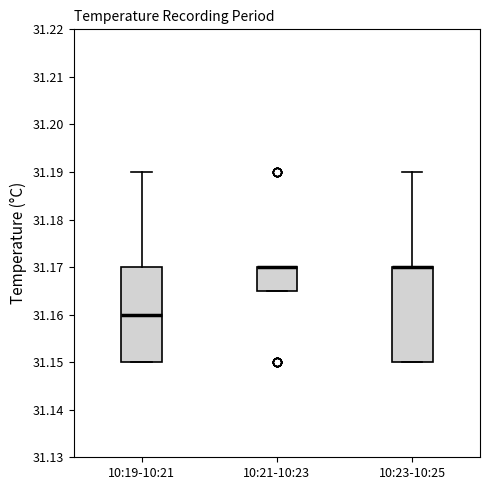

Reading left to right, transcribe this box plot: for each box, give where its median line is, the range the box spans, and where its two whiskers end, as read against the y-axis. The values are not printed on the chart, so give them approximately, as read against the axis.

10:19-10:21: median 31.160, box 31.150 to 31.170, whiskers 31.150 to 31.190
10:21-10:23: median 31.170 (drawn on the box's upper edge), box 31.165 to 31.170, whiskers 31.165 to 31.170
10:23-10:25: median 31.170 (drawn on the box's upper edge), box 31.150 to 31.170, whiskers 31.150 to 31.190